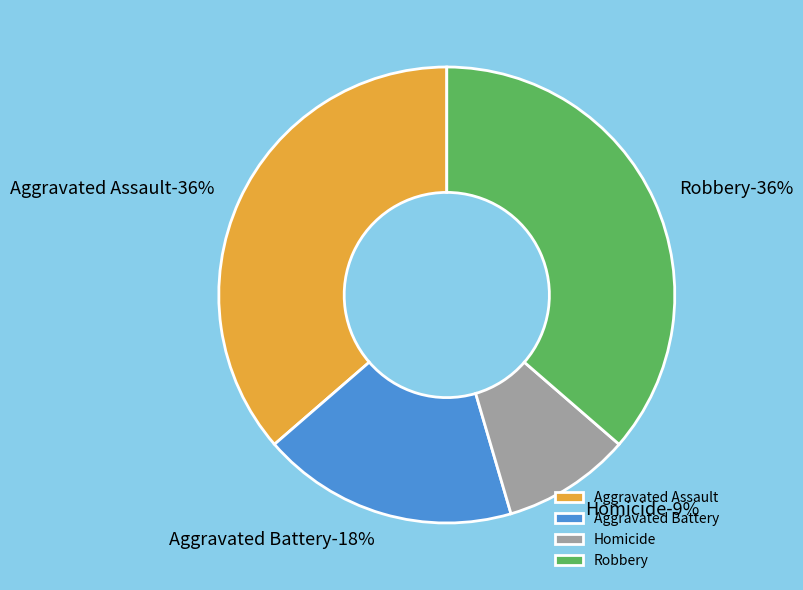

What percentage is the Aggravated Battery slice, to the nearest percent?

18%